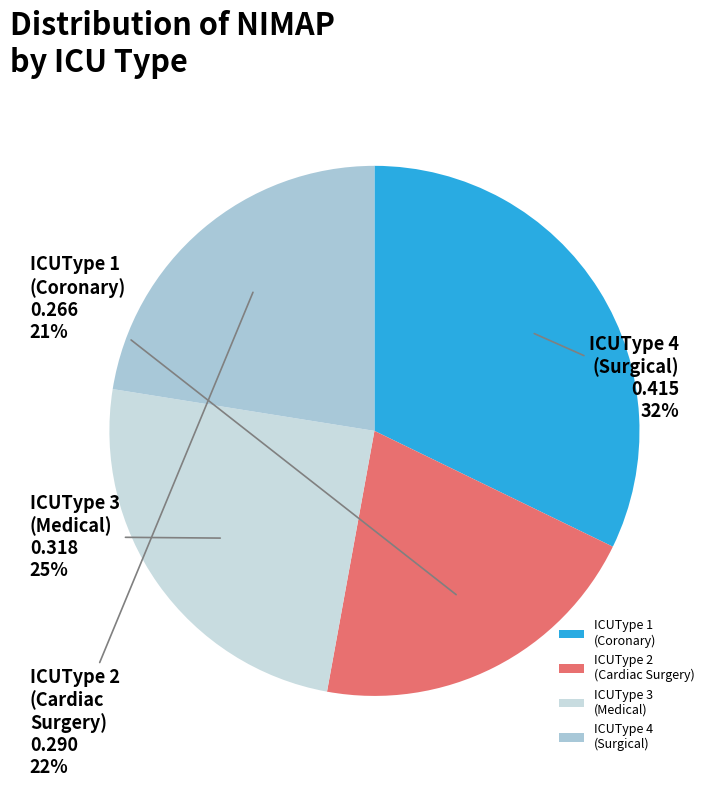

Combined, do ICUType 1 (Coronary) and ICUType 2 (Cardiac Surgery) account for over 50%?

Yes